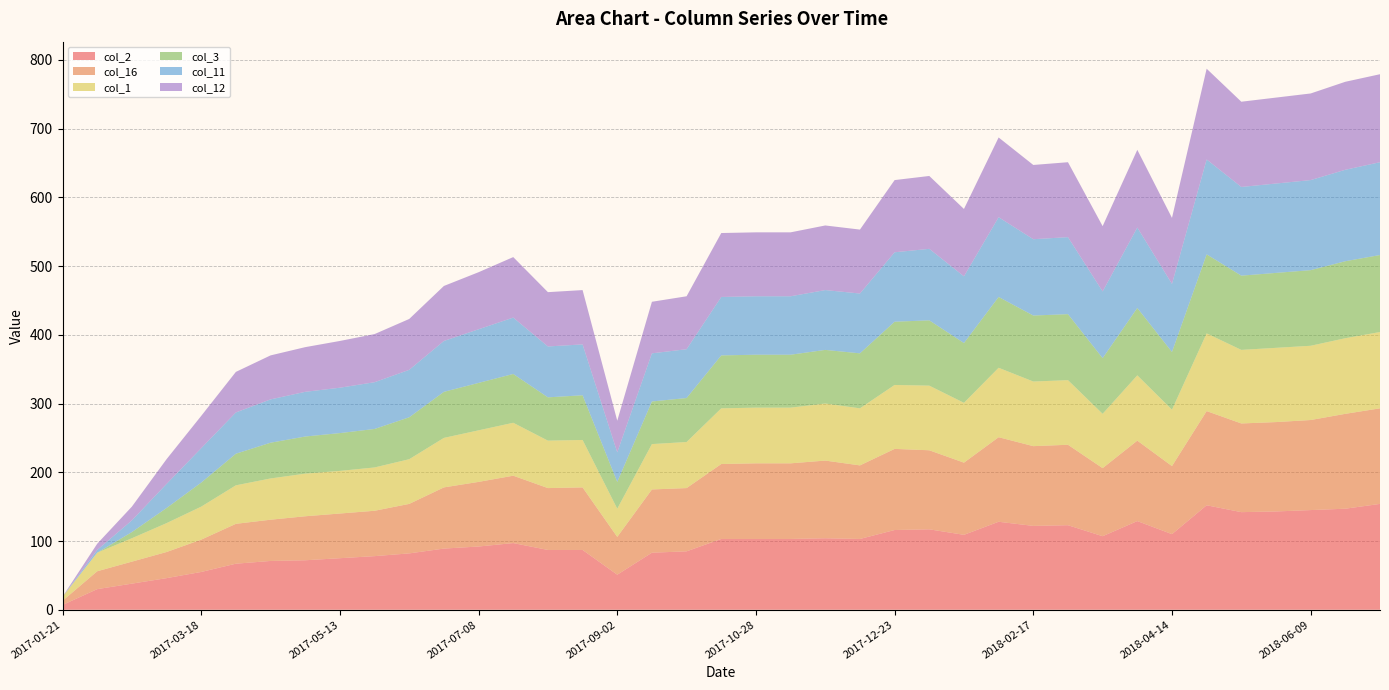

Reading left to right, transcribe all the data shown in this chart.

col_2: 7	30	38	46	55	67	71	72	75	78	82	89	92	97	87	87	51	83	85	103	103	103	104	103	116	117	109	128	122	123	107	129	110	152	142	143	145	147	154
col_16: 6	26	32	38	47	58	60	64	65	66	72	89	94	98	90	91	55	92	92	109	110	110	113	107	118	115	105	123	116	117	99	117	99	137	129	130	131	138	139
col_1: 6	27	34	42	48	56	60	62	62	63	65	72	75	77	69	69	41	66	67	81	81	81	83	83	93	94	87	101	94	94	79	95	82	113	107	108	108	110	111
col_3: 0	0	9	22	35	46	52	54	55	56	61	67	69	71	63	65	39	62	64	77	77	77	78	80	92	95	87	103	96	96	81	98	84	115	108	109	110	112	112
col_11: 0	4	17	35	50	60	63	65	66	68	69	74	78	82	74	74	43	70	71	85	85	85	87	87	101	104	97	116	111	112	97	117	99	138	129	130	131	133	135
col_12: 0	9	20	36	47	59	64	65	68	70	74	80	83	88	79	79	46	75	77	93	93	93	94	93	105	106	98	116	108	109	95	113	96	132	124	125	126	128	128